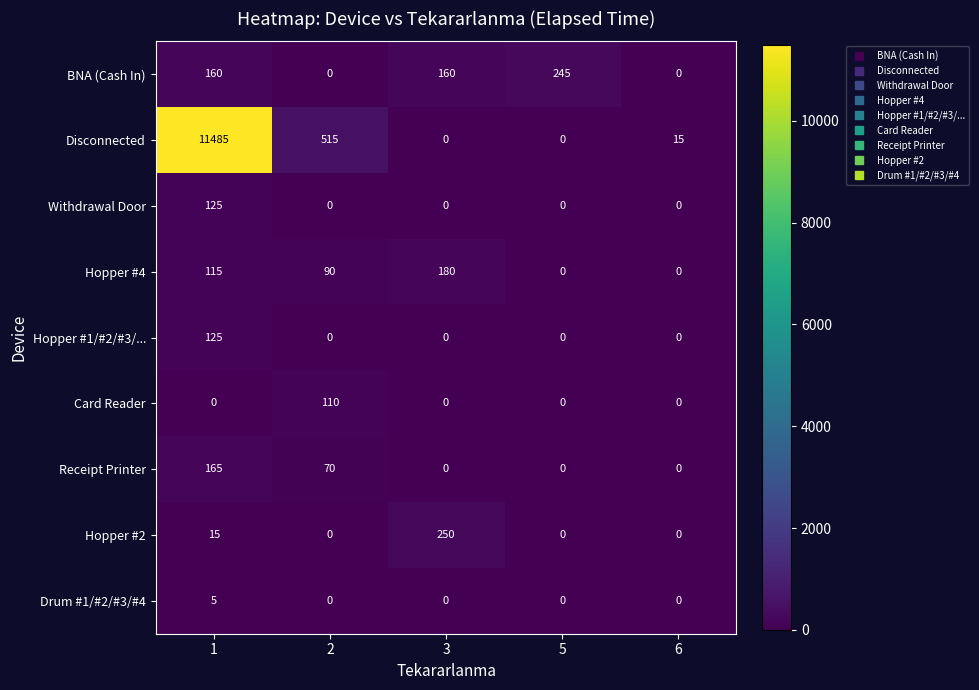

Count the Receipt Printer values in the range 0 to 70.

4